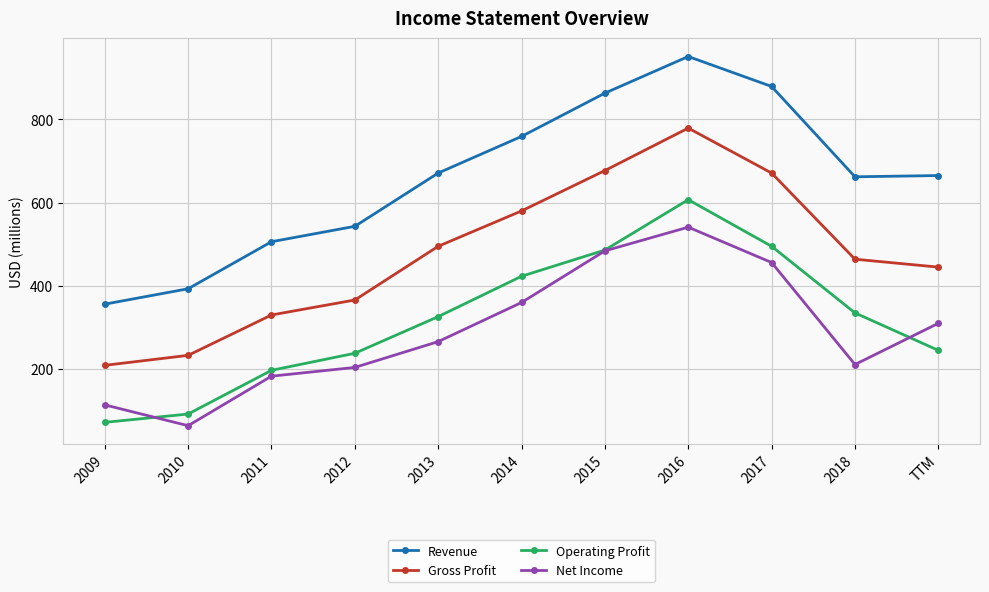

Between 2012 and 2016, which series saw the biggest shift?

Gross Profit